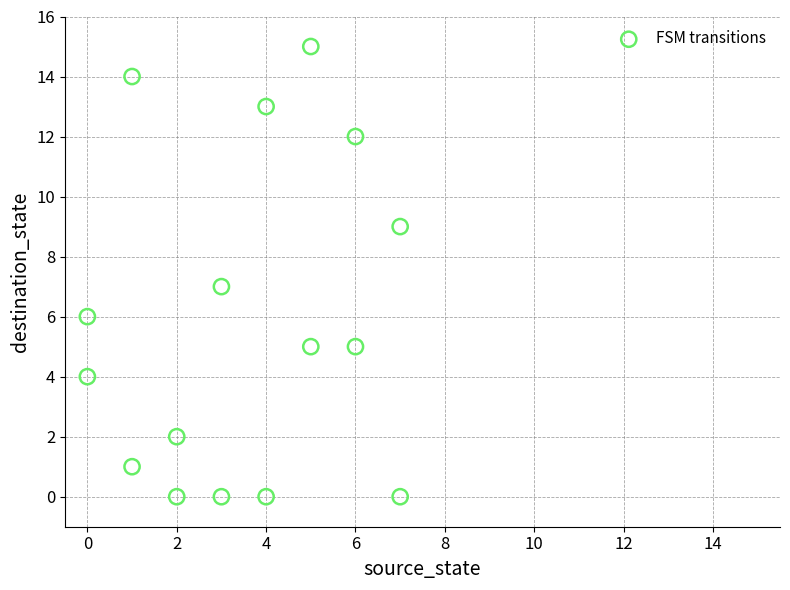

What is the range of Y values (max minus min)?

15